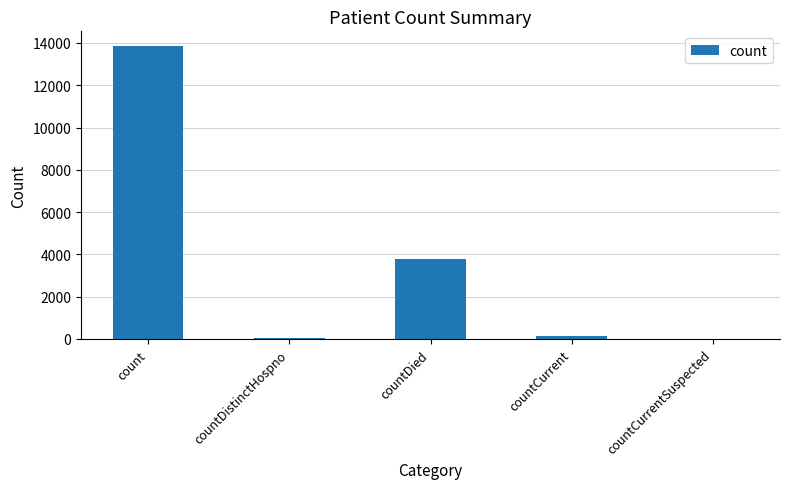

How many data points does each series have?

5